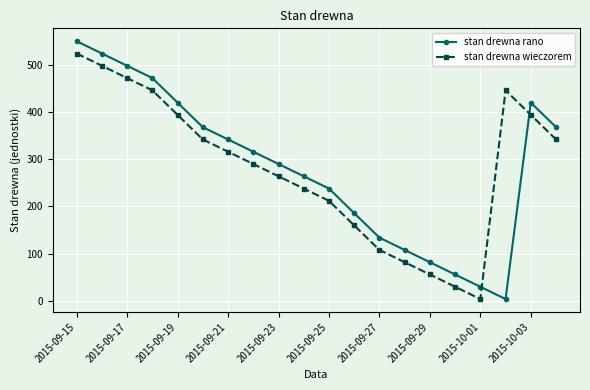

Does the chart display data point markers on the line(s)?

Yes